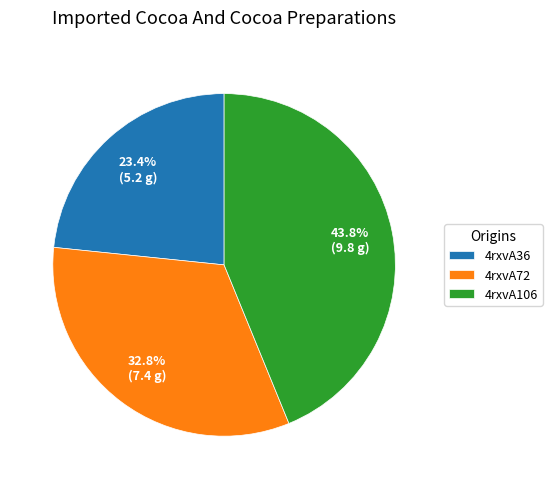

How many segments does this pie chart have?

3